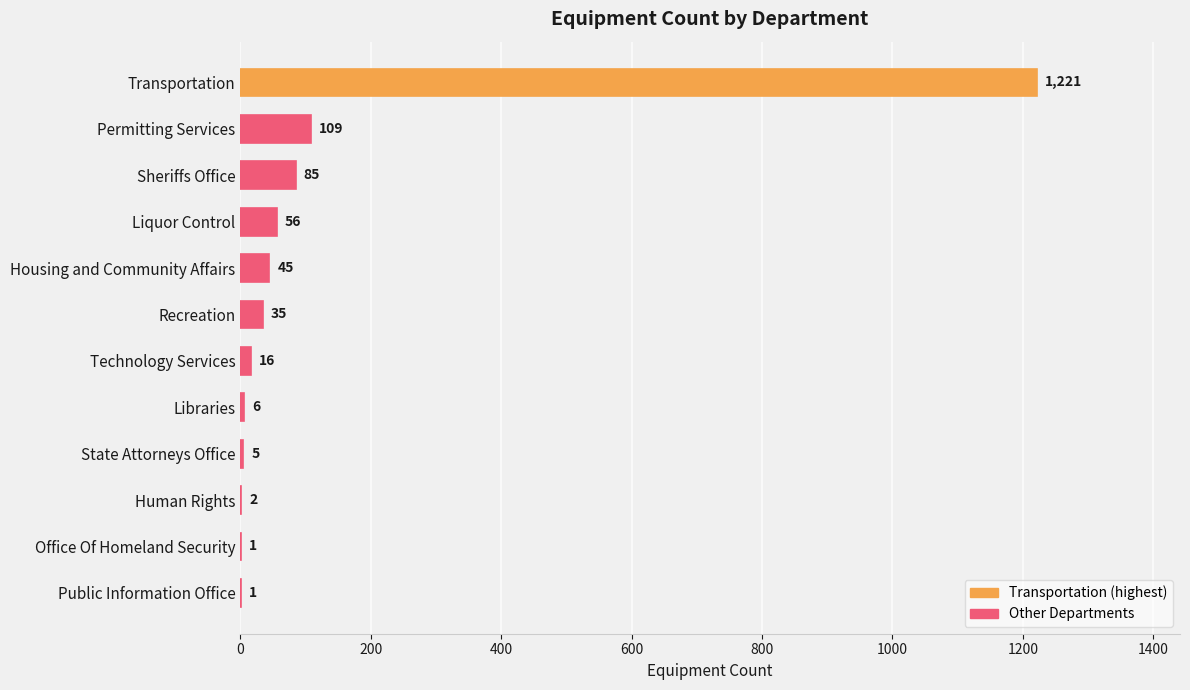

At which label is the value closest to 611?

Permitting Services